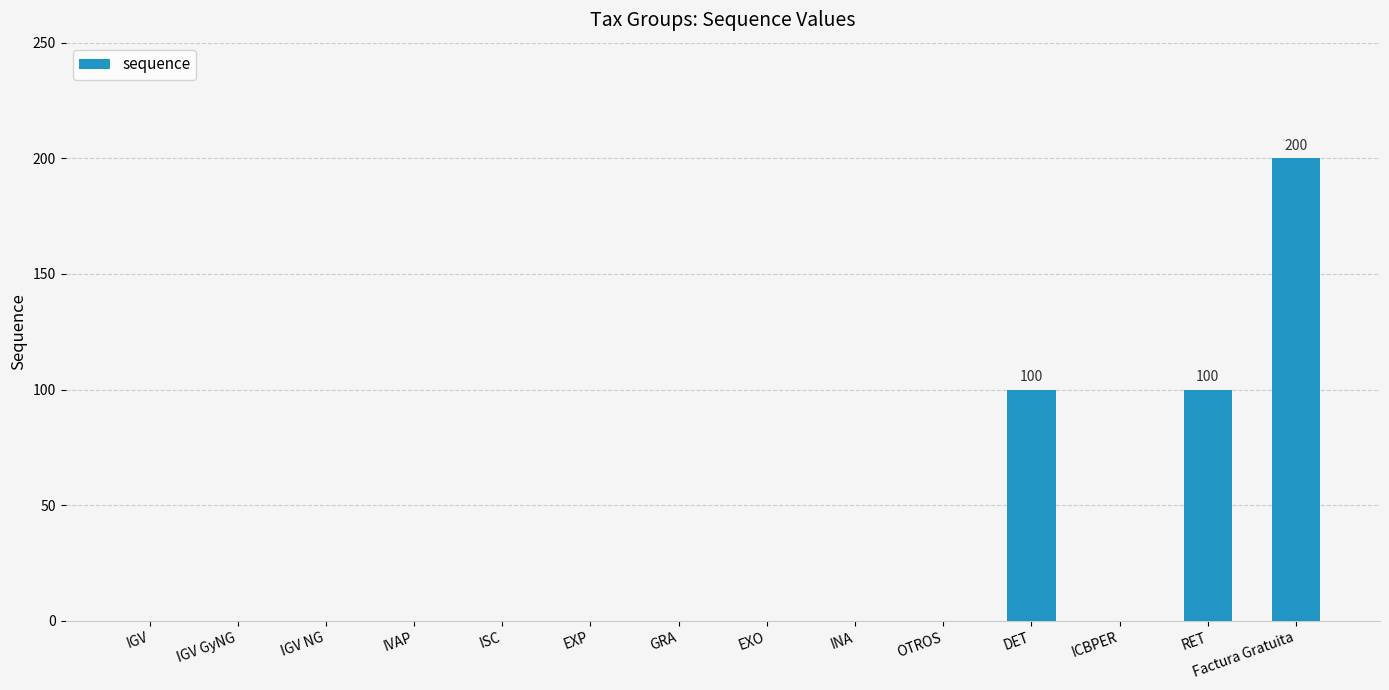

True or false: the data shows 0 at GRA.

True